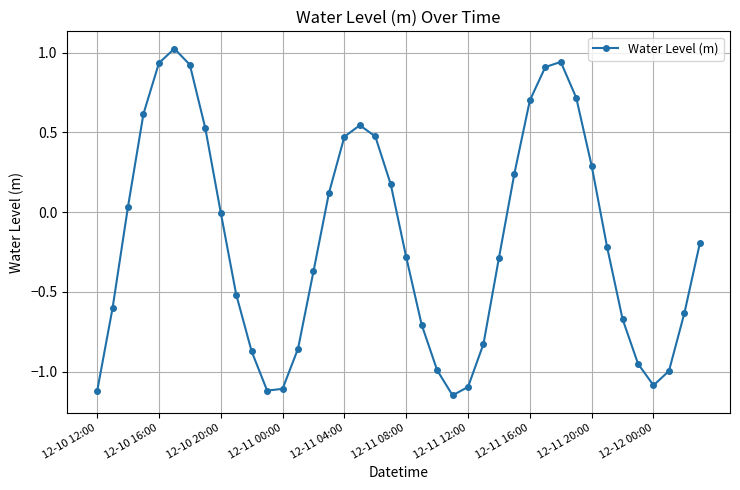

How many points are lower than both their immediate neighbors (excluding endpoints)?

3